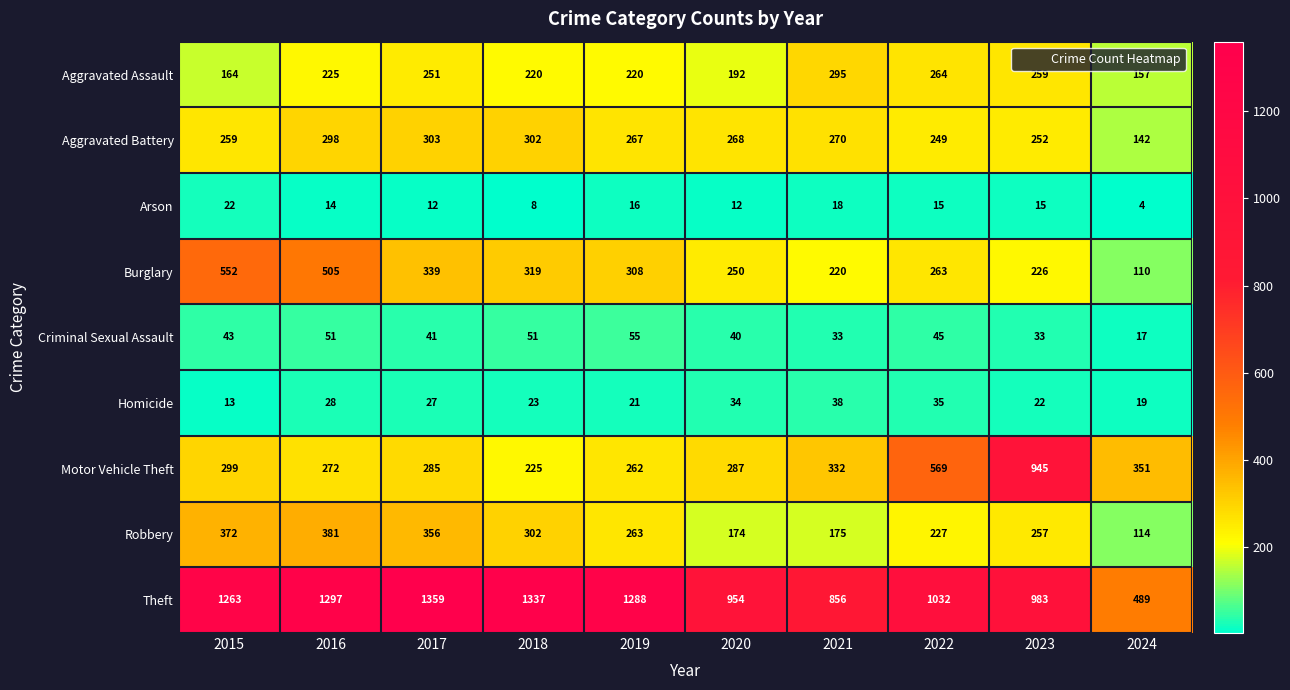

How many values in the Aggravated Battery series are below 268?

5